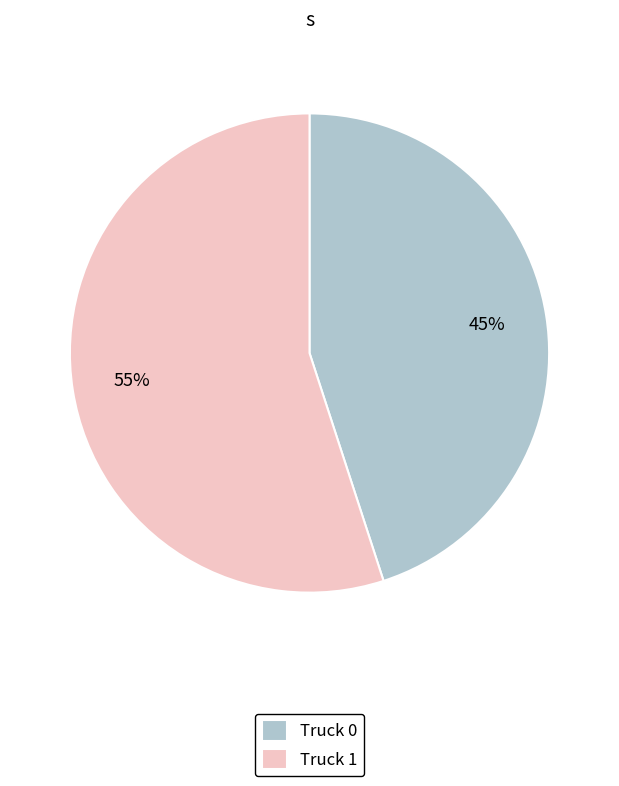

Which slice represents more than half of the pie?

Truck 1